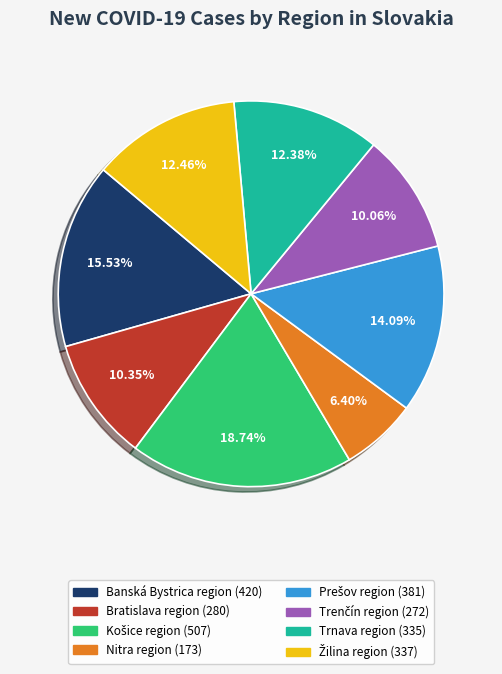

How many slices are in this pie chart?

8